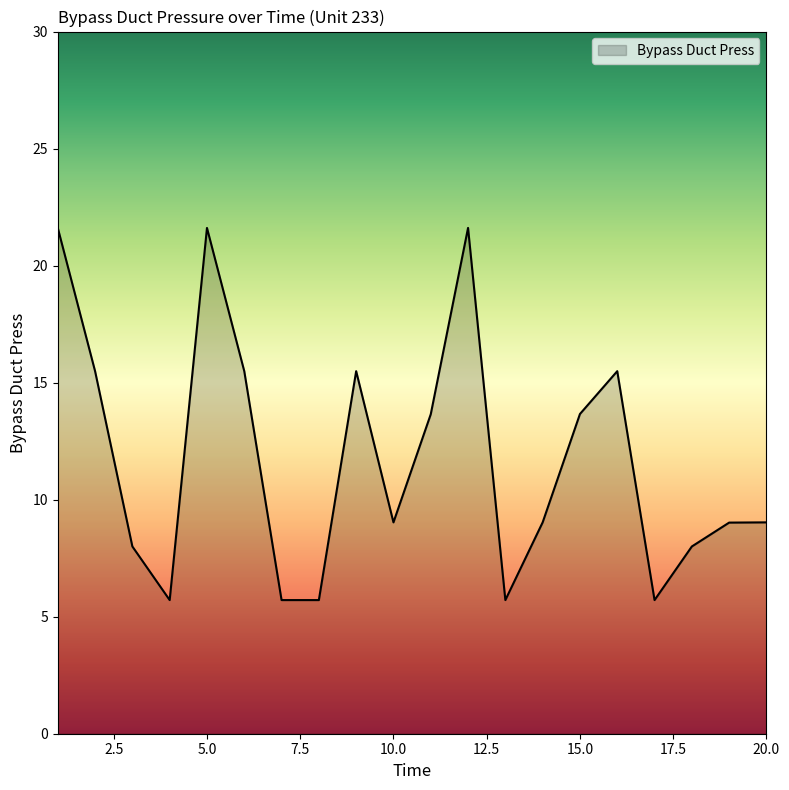

What is the greatest value displayed?

21.6